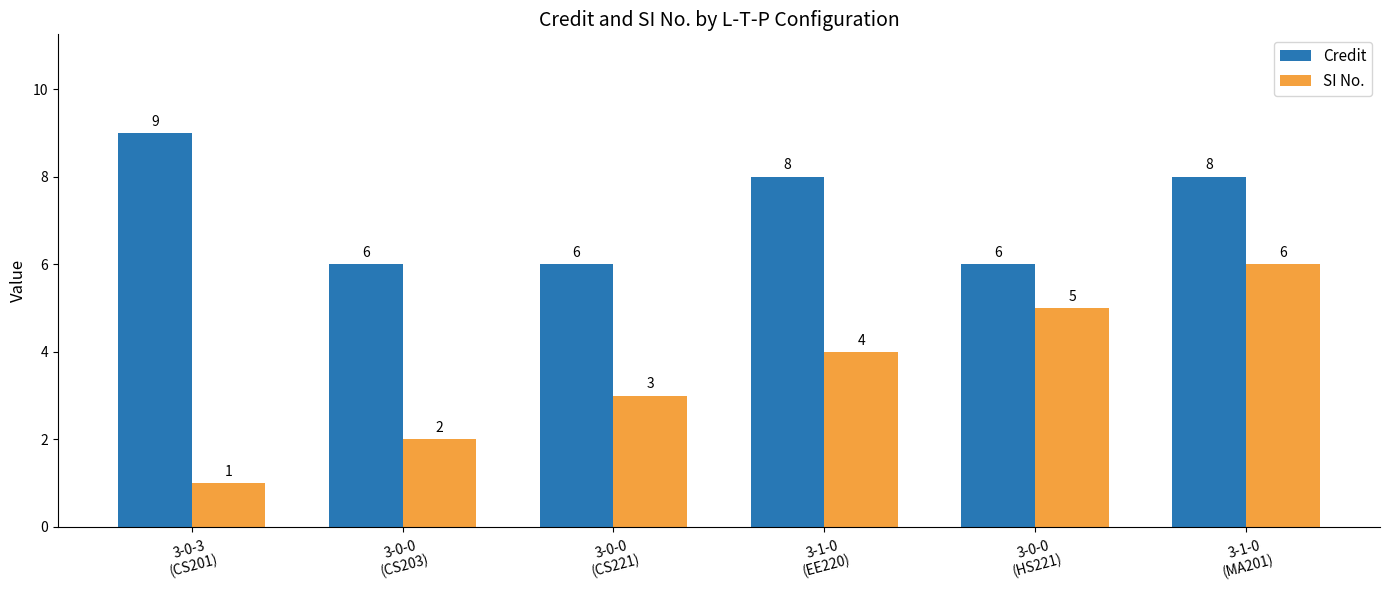

What is the difference between the second highest and minimum values in the SI No. series?

4